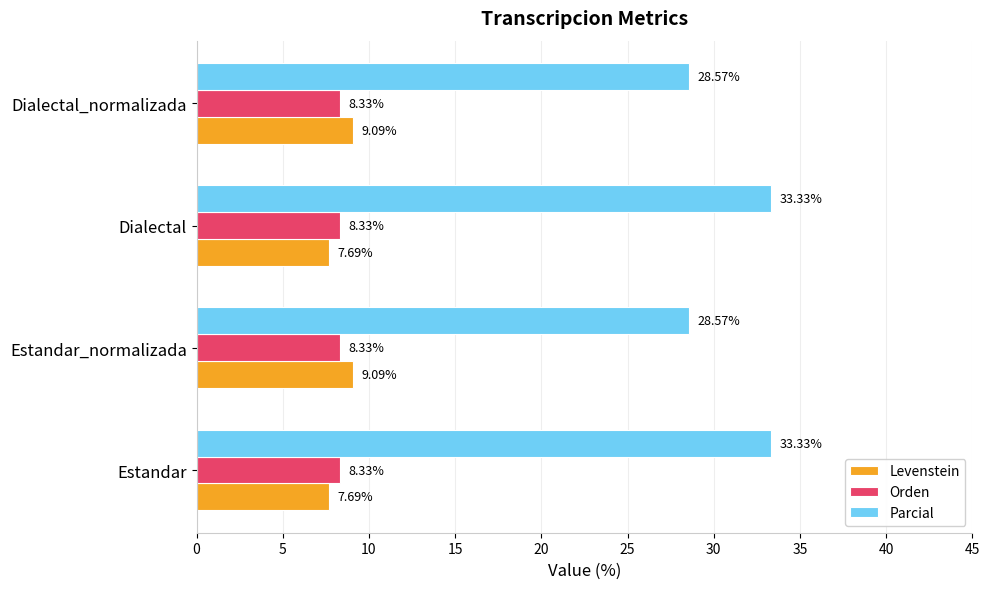

What is the difference between the Levenstein values at Estandar and Dialectal_normalizada?

1.4